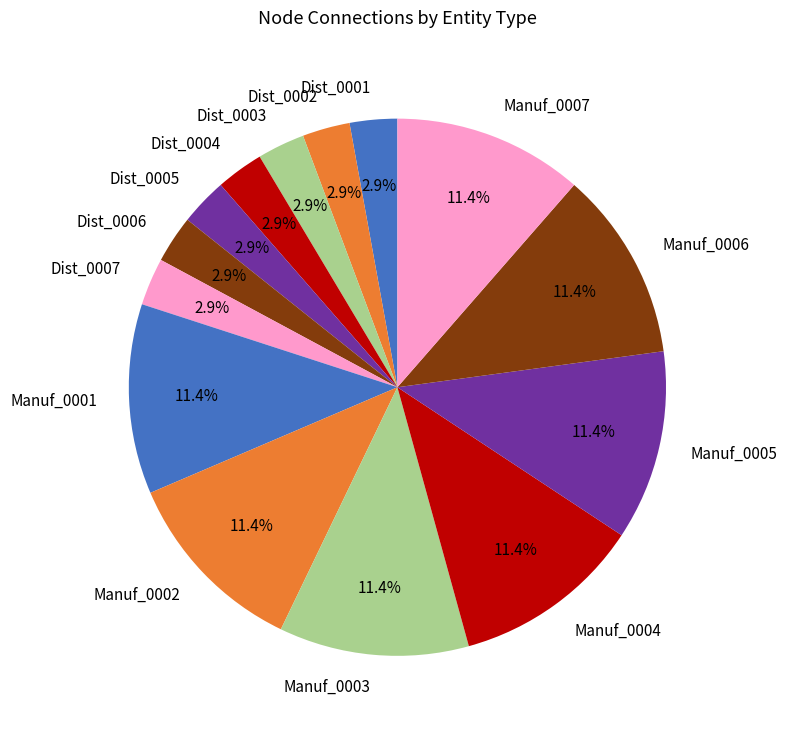

Do Manuf_0002 and Dist_0003 together represent more than half of the pie?

No